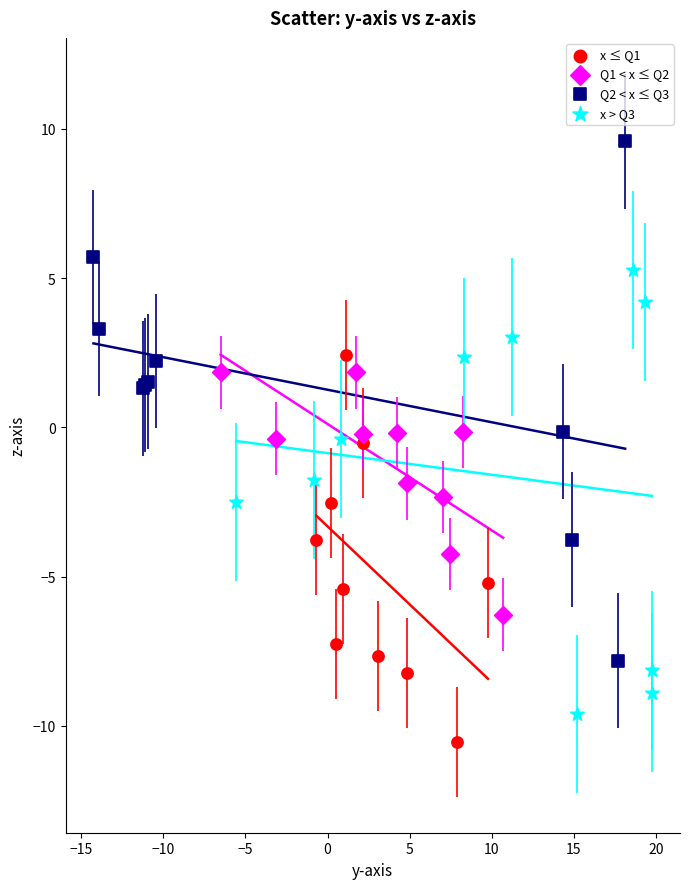

Which series has the largest Y range (max minus min)?

Q2 < x ≤ Q3